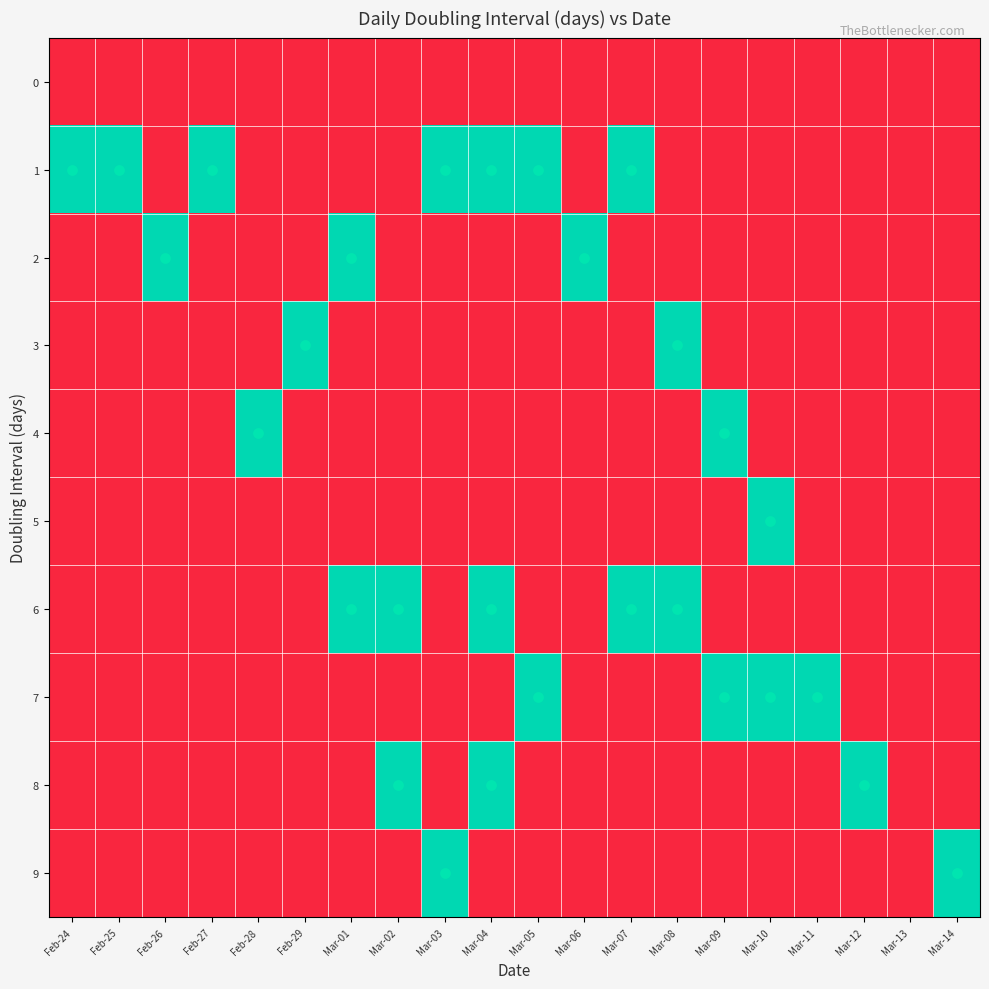

What is the difference between the 1 values at Feb-25 and Feb-28?

1